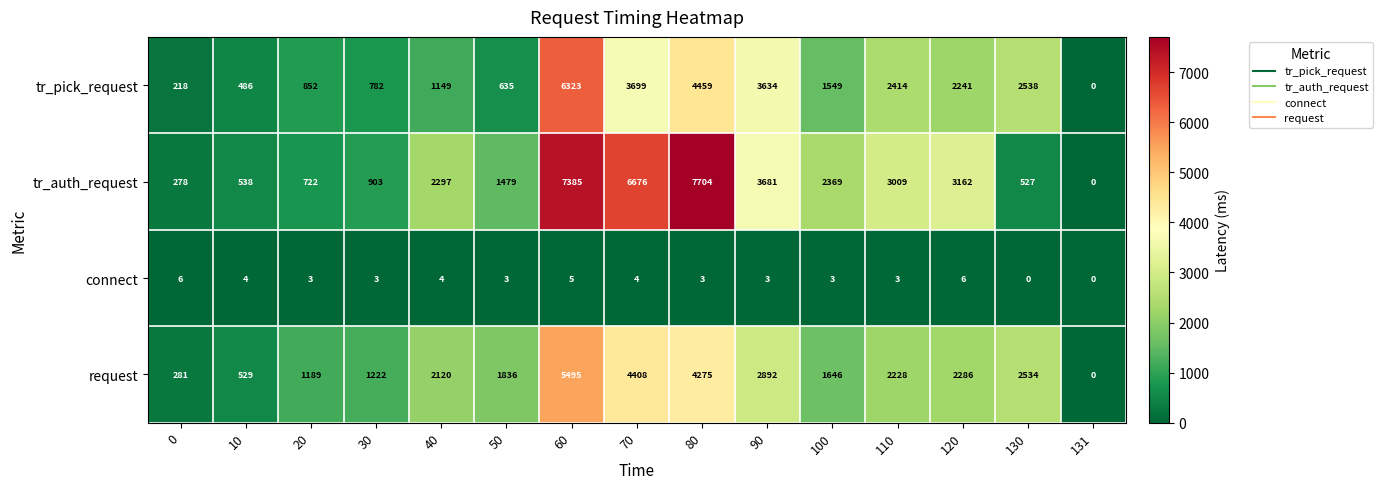

What is the difference between the maximum and minimum values in the tr_pick_request series?

6323